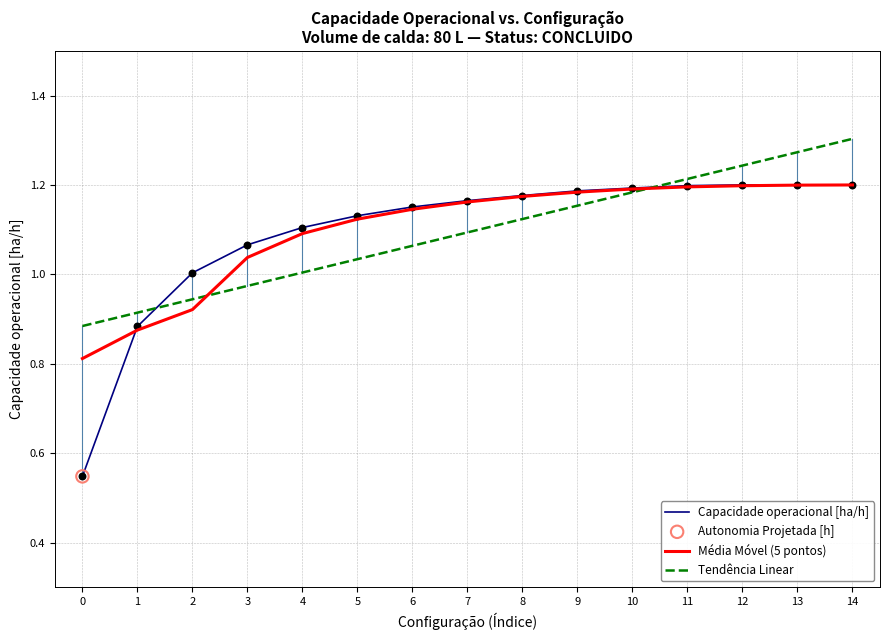

Which series changed the most between 4 and 6?

Tendência Linear